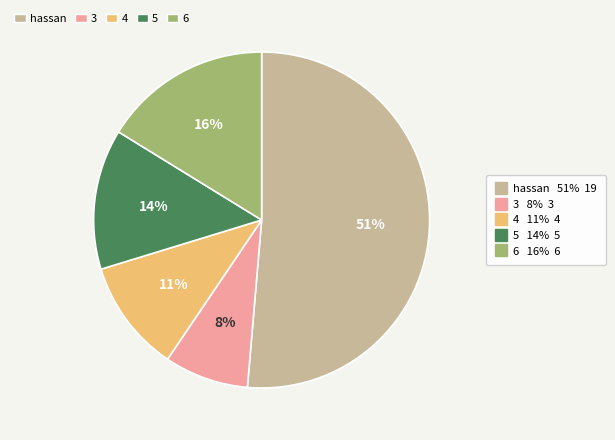

To the nearest percent, what is the difference between the largest and smallest slice percentages?

43%